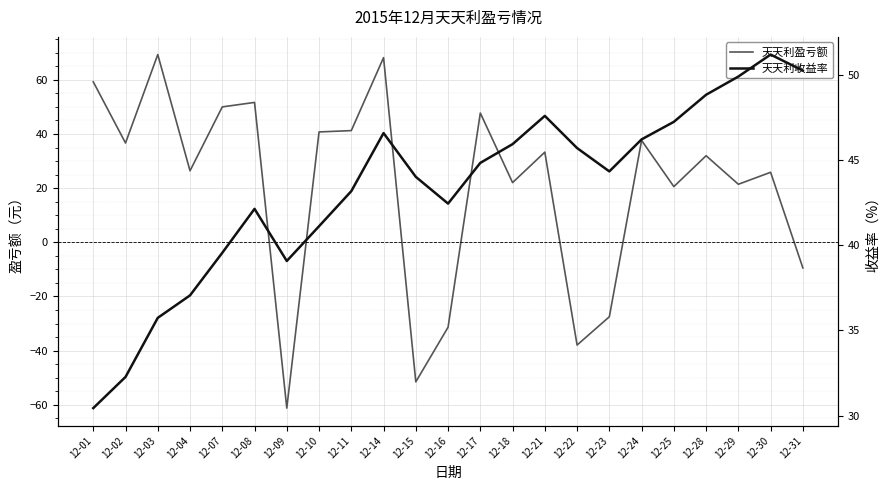

At which label does 天天利收益率 reach its peak?

12-30